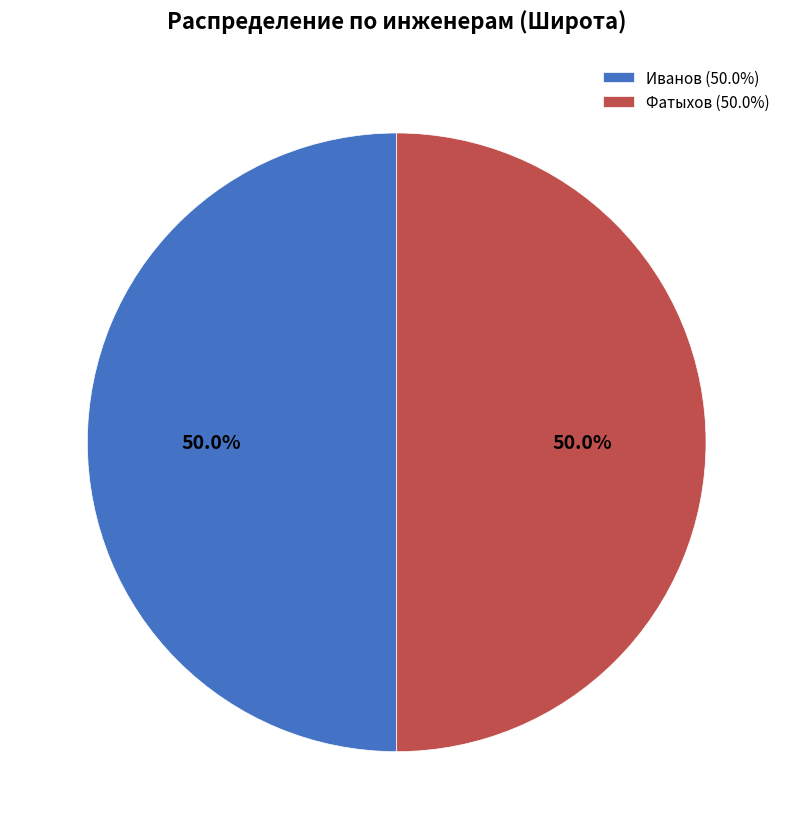

Combined, what portion of the pie is Иванов and Фатыхов?

100.0%